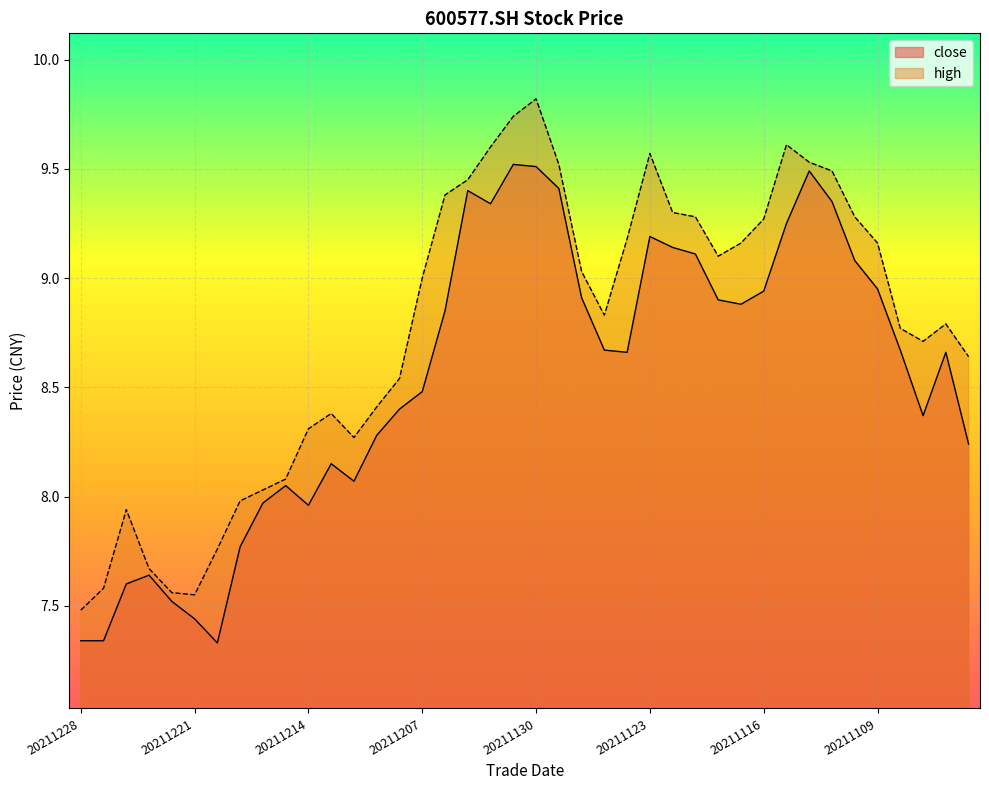

What is the sum of all close values?

341.8